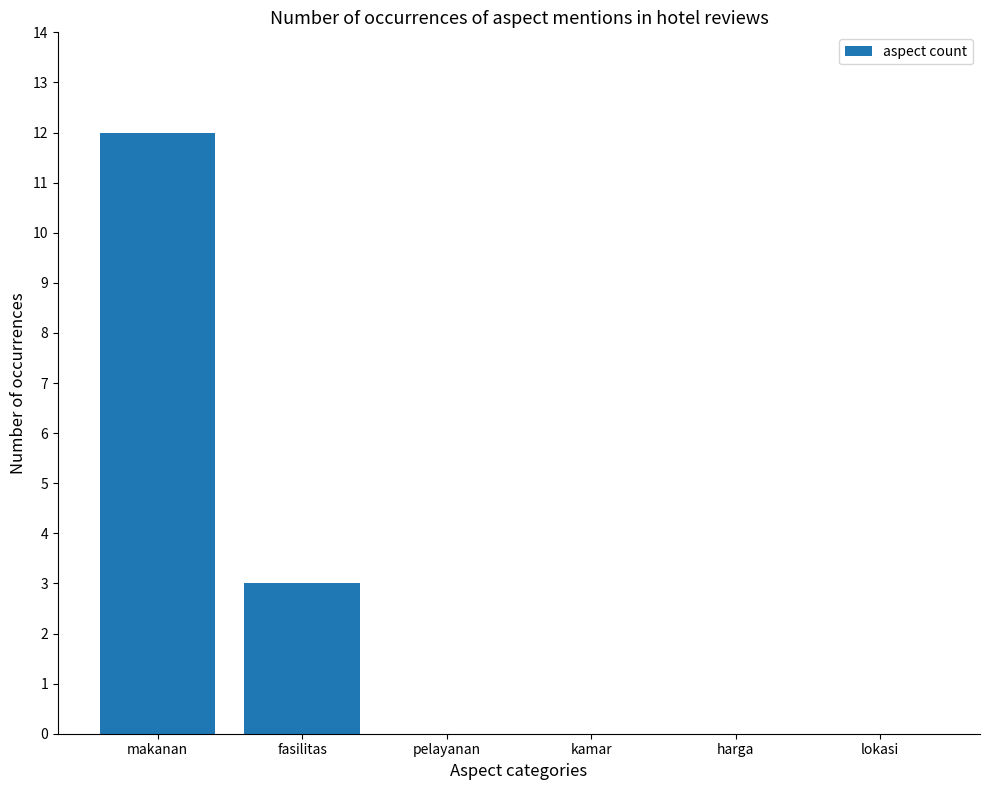

What value does the data have at makanan, to the nearest 5?

10